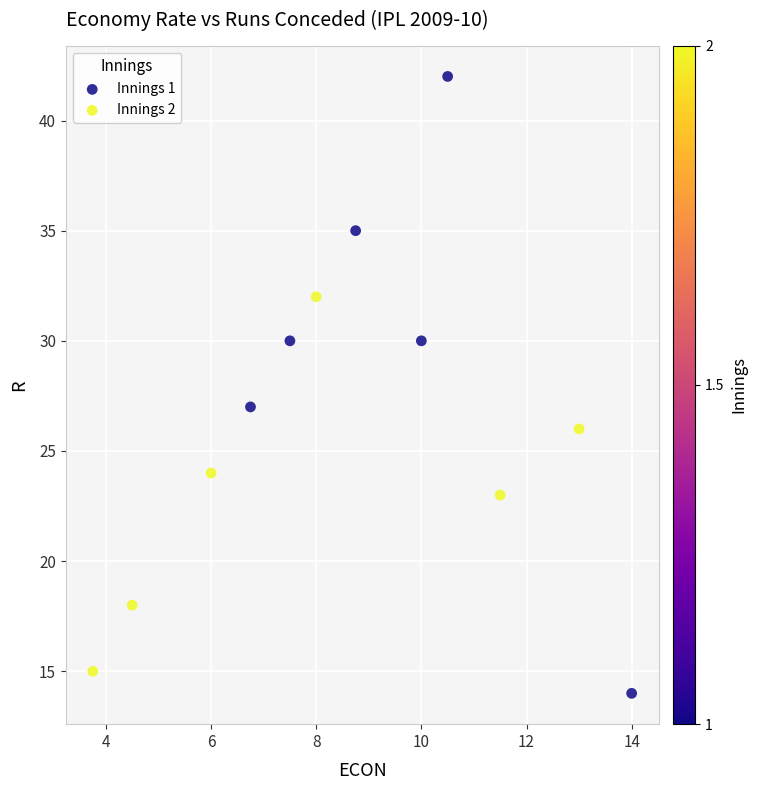

Which series reaches the maximum Y coordinate?

Innings 1